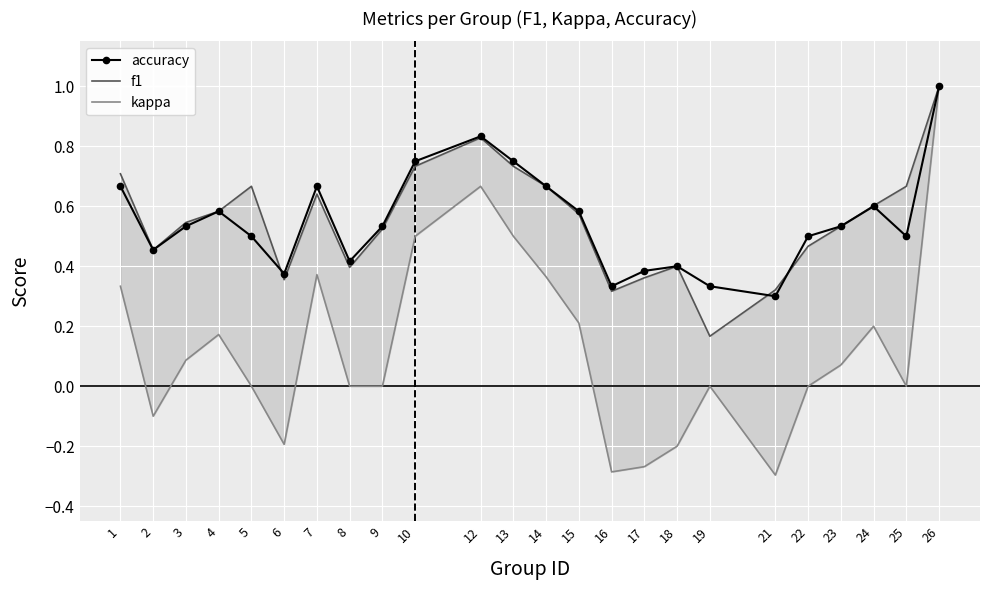

What is the value of the accuracy point at the 23rd from the left?

0.5